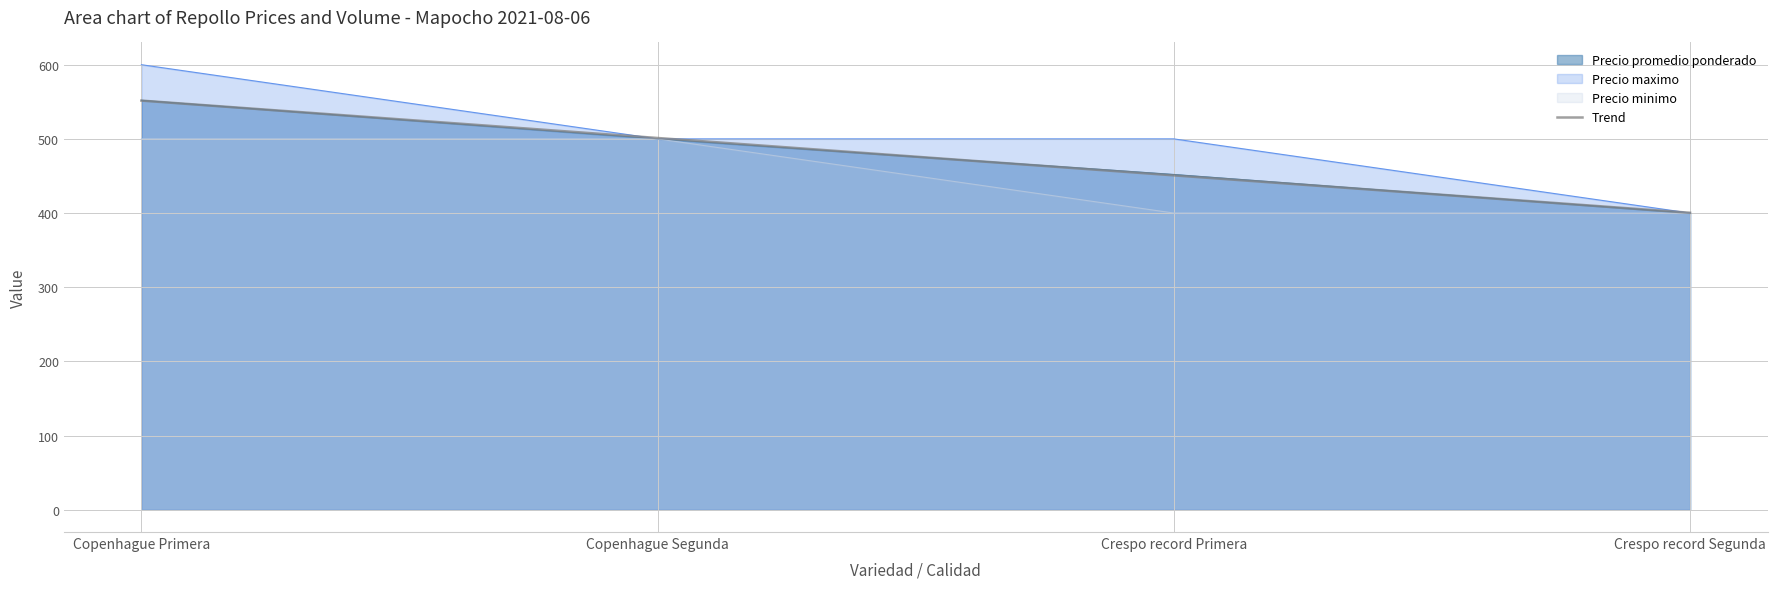

True or false: Precio minimo and Precio promedio ponderado cross at least once.

False